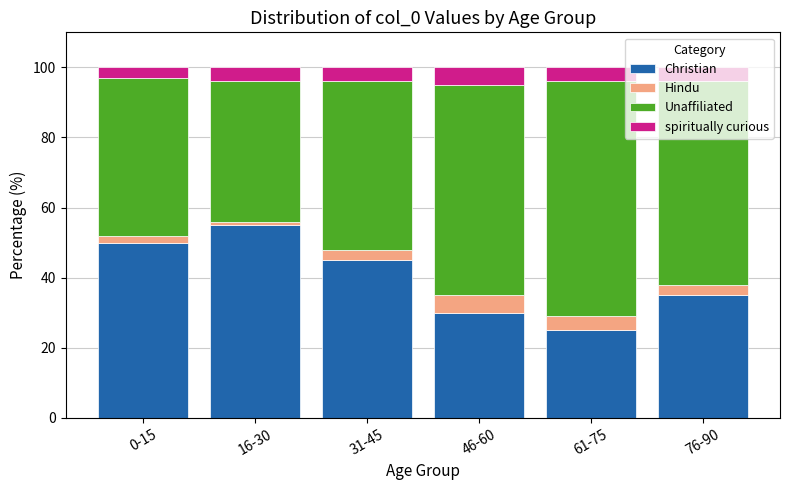

What are all the series names shown in the legend?

Christian, Hindu, Unaffiliated, spiritually curious